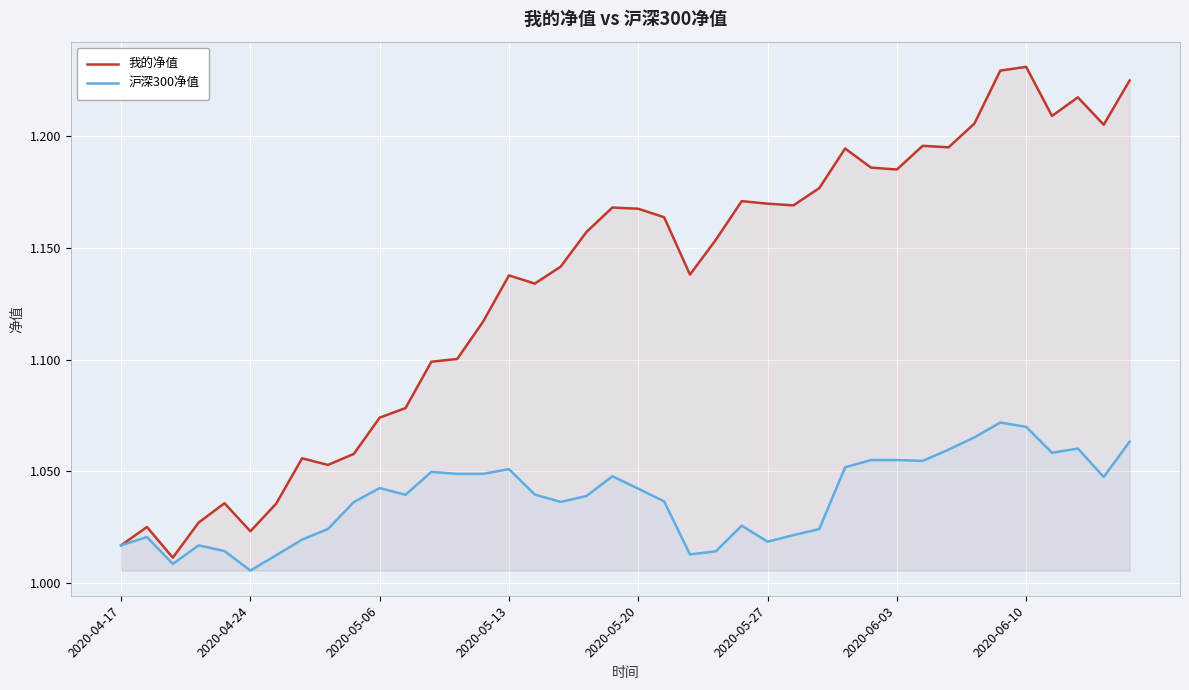

The 沪深300净值 series shows 1.4 at 9. True or false?

False